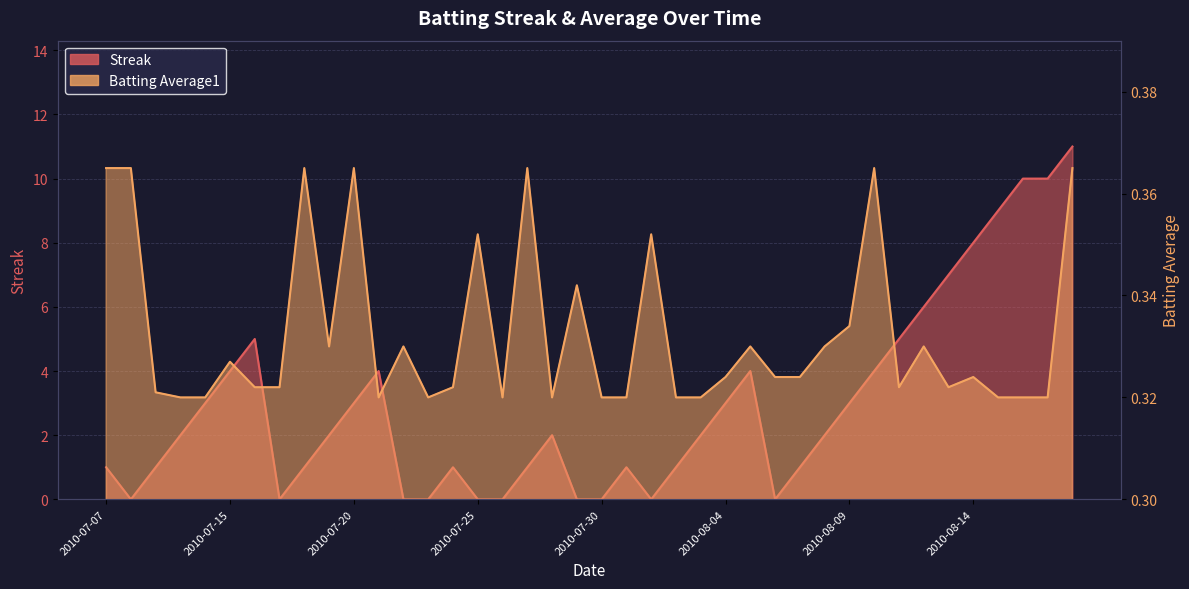

At which category does Streak reach its first local peak?

2010-07-16